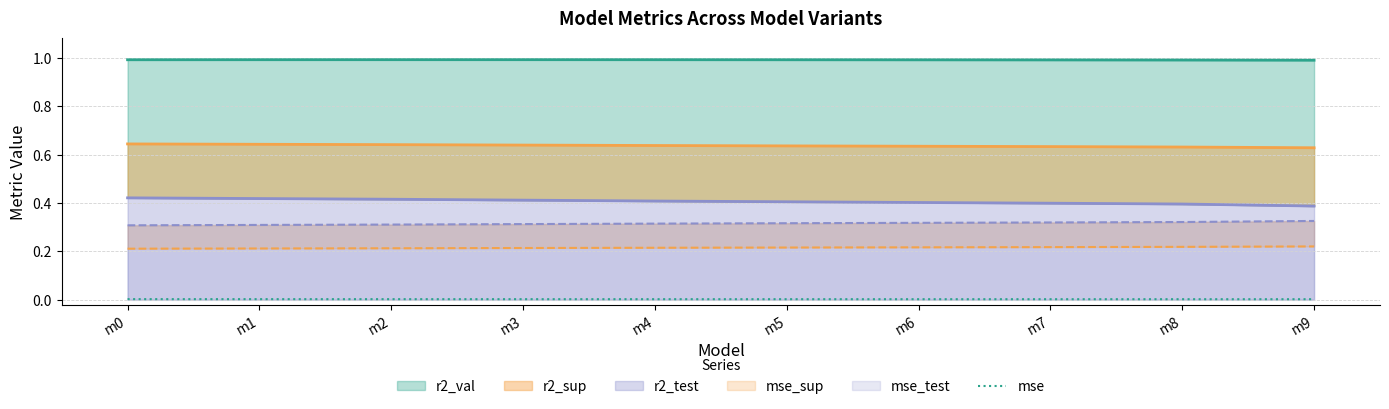

Which label corresponds to the smallest value in the chart?

m9